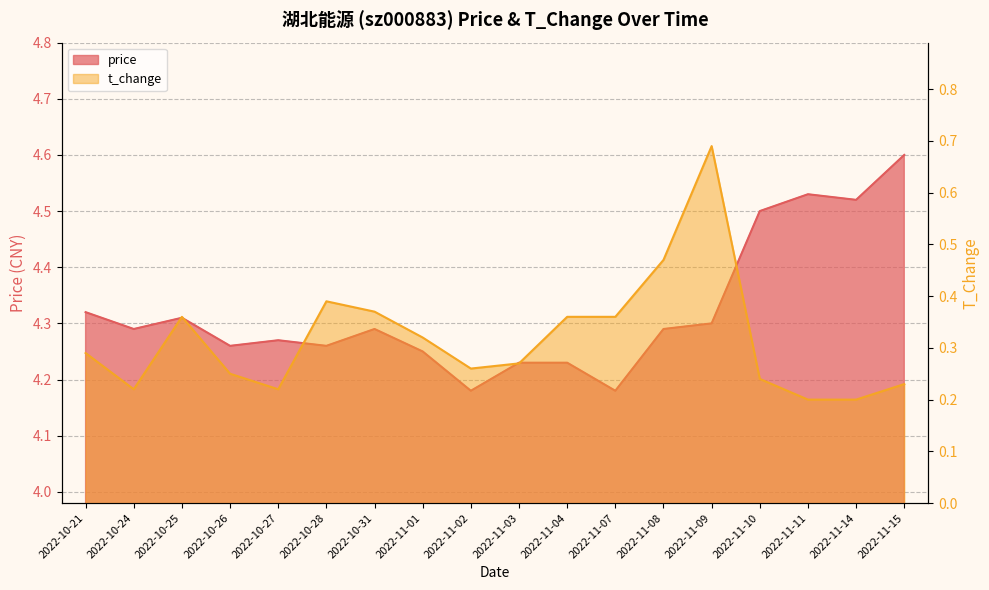

Where is t_change nearest to the value 0?

2022-11-11